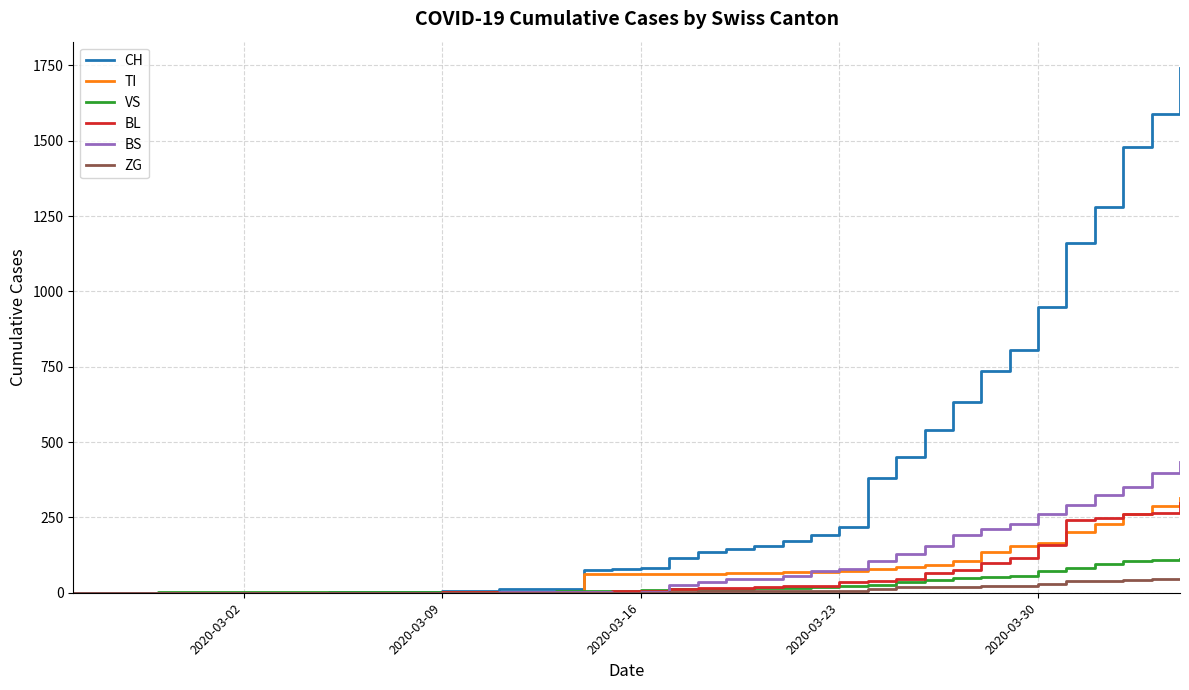

How many lines are shown in the chart?

6